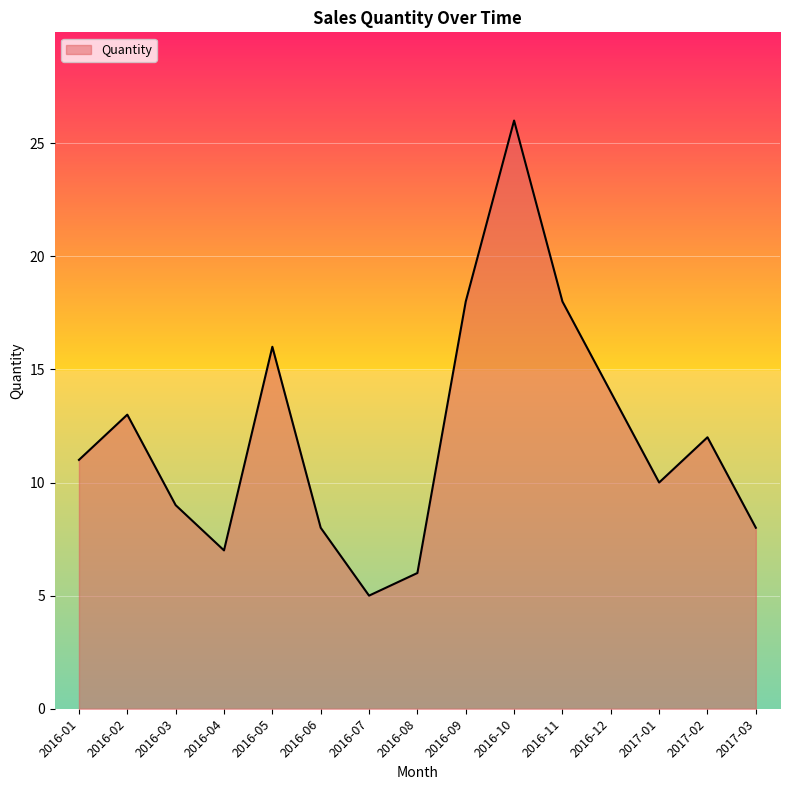

Between 2016-11 and 2016-01, which is larger?

2016-11